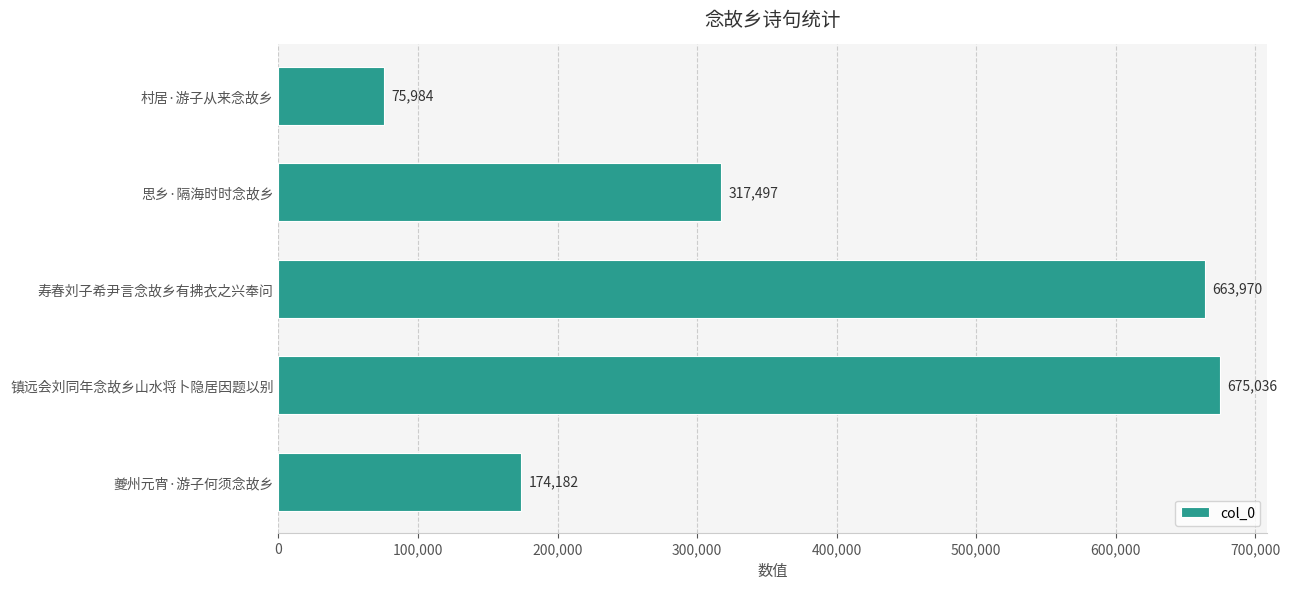

Reading bottom to top, what are all the values shown in this chart?

夔州元宵·游子何须念故乡=174182	镇远会刘同年念故乡山水将卜隐居因题以别=675036	寿春刘子希尹言念故乡有拂衣之兴奉问=663970	思乡·隔海时时念故乡=317497	村居·游子从来念故乡=75984